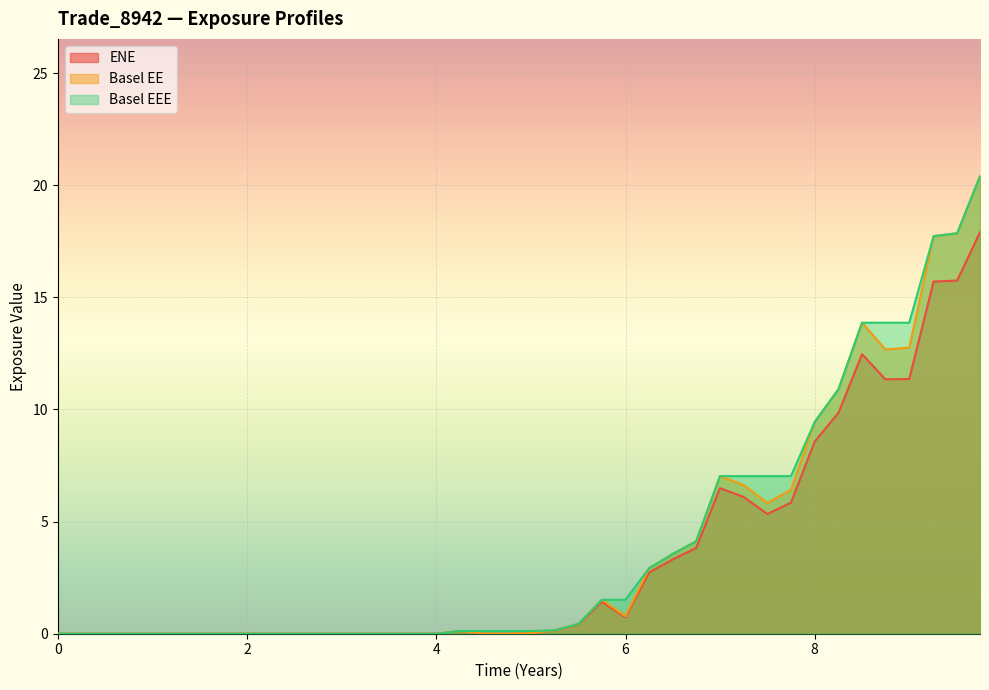

Which series has the largest range (max minus min)?

BaselEE